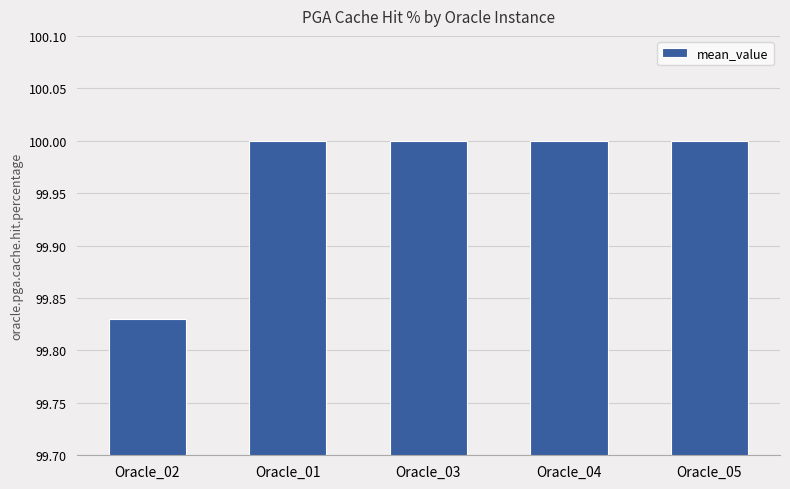

Approximately how many times larger is the value at Oracle_02 compared to Oracle_04?

1.0